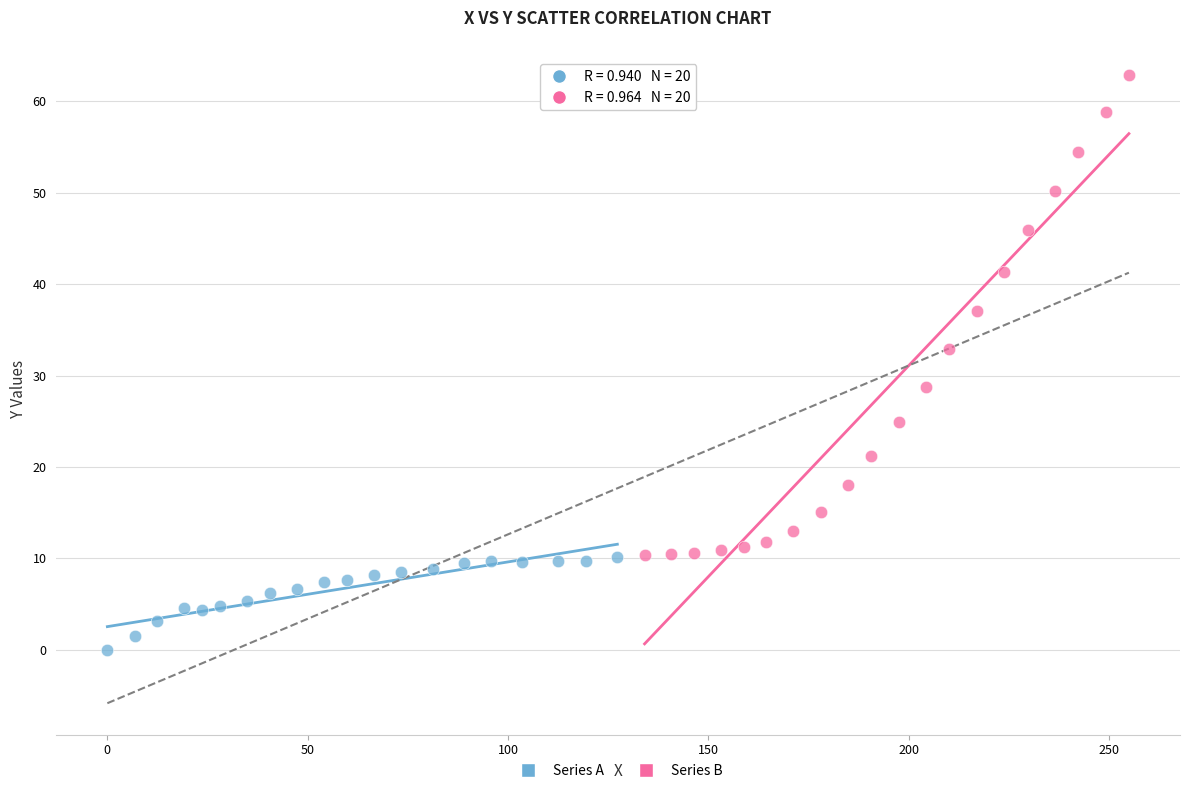

Which series contains the highest Y value?

Series B